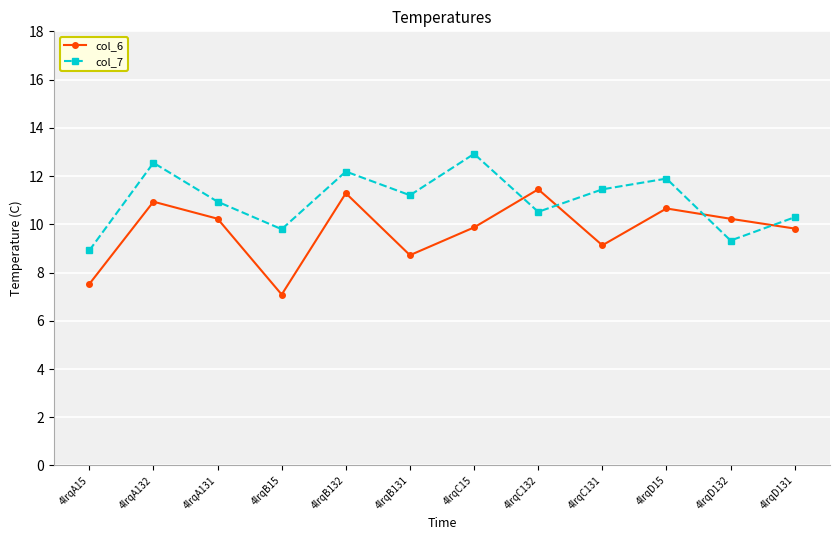

Does the chart have visible grid lines?

Yes